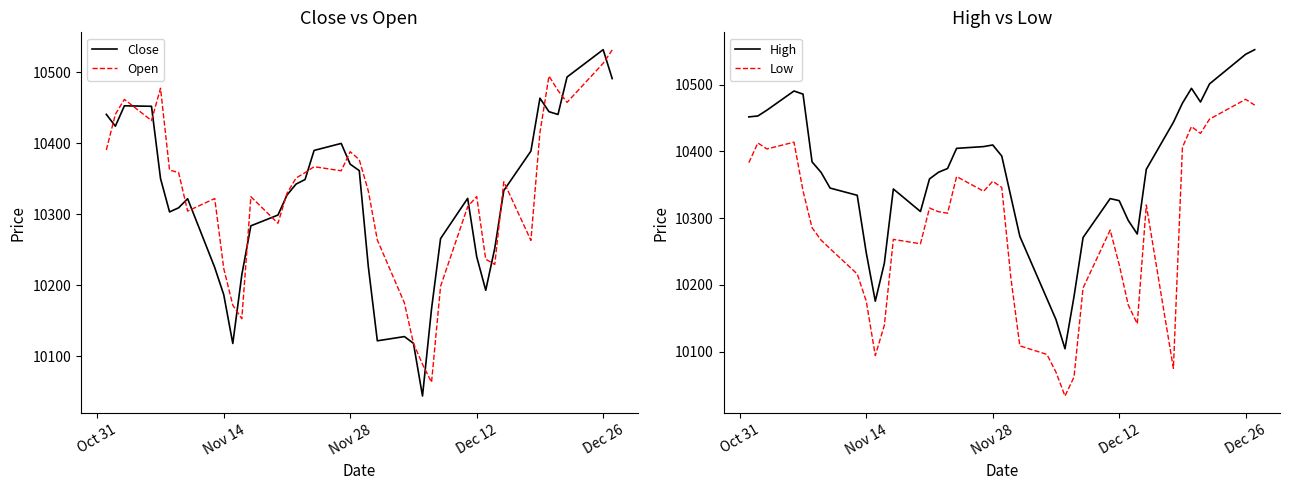

True or false: High and Low cross at least once.

False